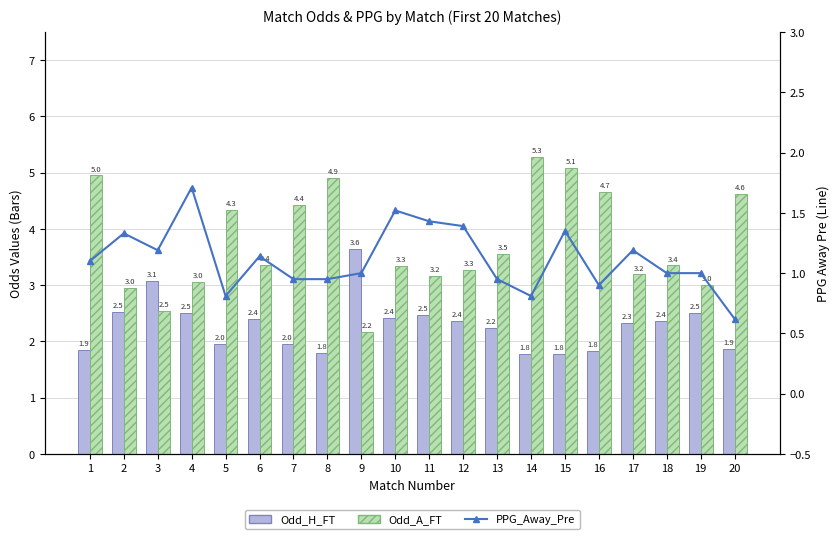

What is the difference between the highest and lowest values at 9?

2.6